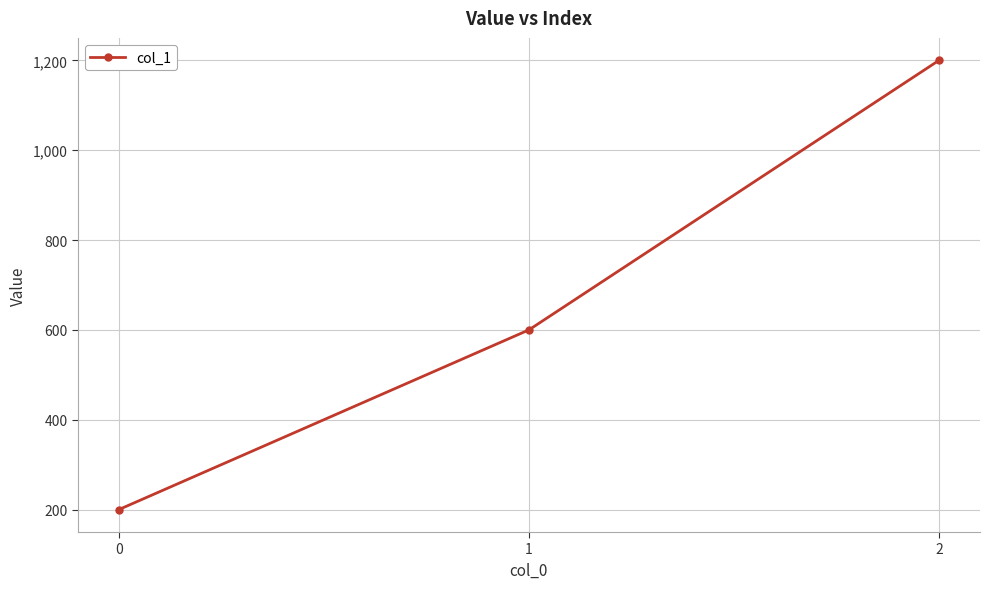

What is the greatest value displayed?

1200